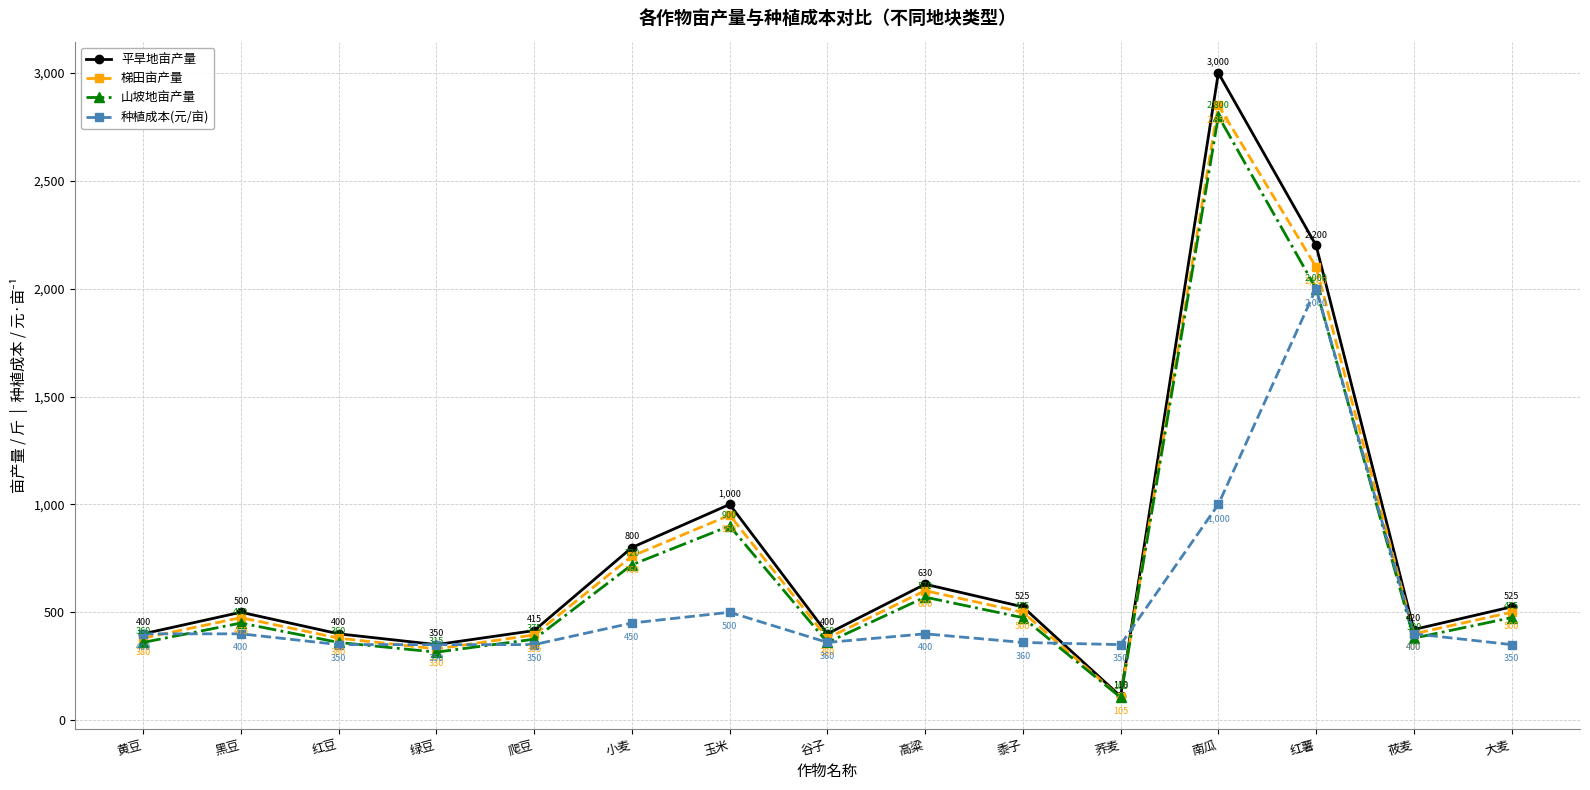

At which category is the sum across all series the highest?

南瓜